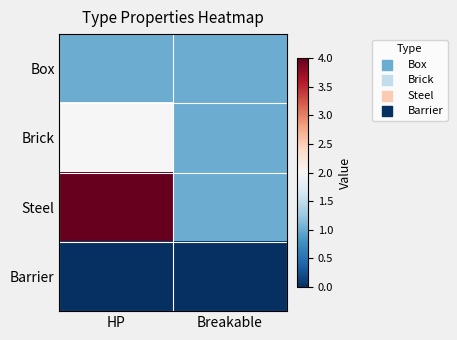

Reading left to right, extract all data points from this chart.

Box: HP=1	Breakable=1
Brick: HP=2	Breakable=1
Steel: HP=4	Breakable=1
Barrier: HP=0	Breakable=0